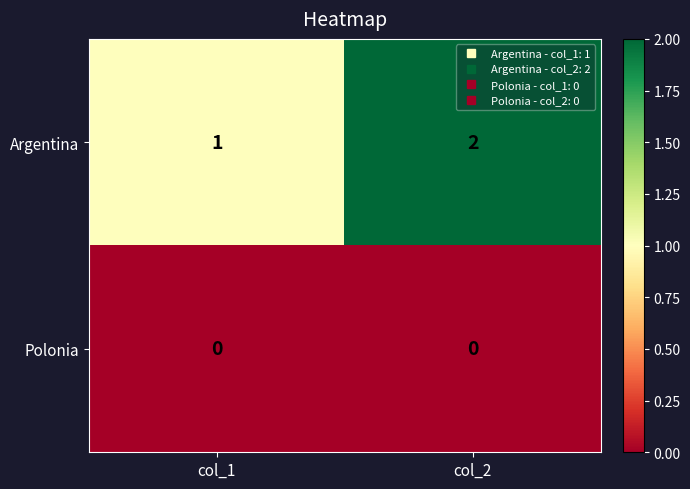

Between col_1 and col_2, which series saw the biggest shift?

Argentina